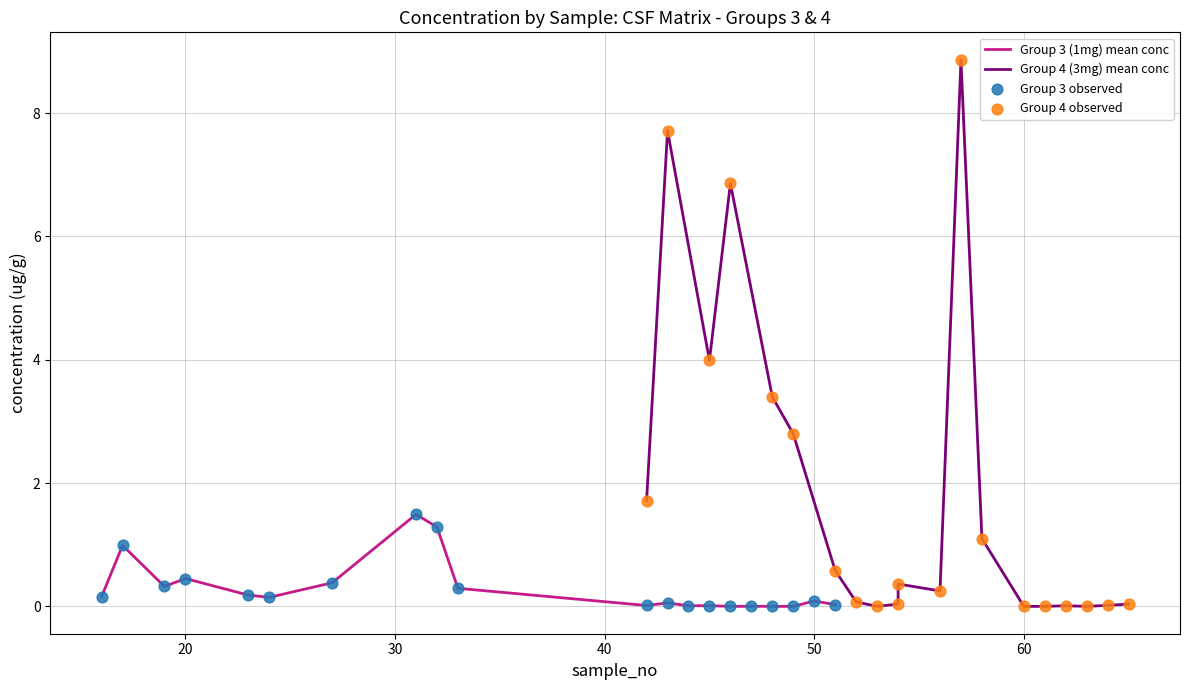

Which series contains the highest Y value?

Group 4 (3mg) mean conc